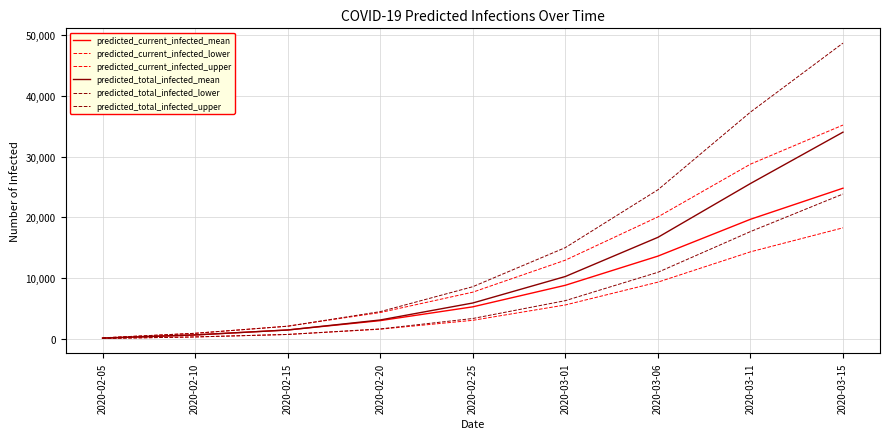

Rank the series by their maximum value, from highest to lowest.

predicted_total_infected_upper, predicted_current_infected_upper, predicted_total_infected_mean, predicted_current_infected_mean, predicted_total_infected_lower, predicted_current_infected_lower